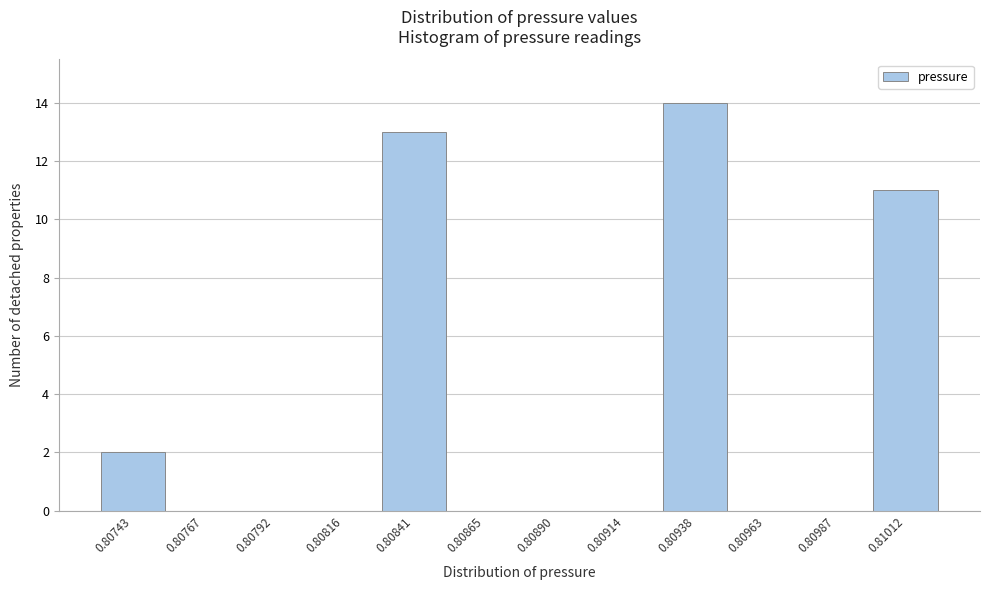

Reading right to left, transcribe all the data shown in this chart.

0.81012=11	0.80987=0	0.80963=0	0.80938=14	0.80914=0	0.80890=0	0.80865=0	0.80841=13	0.80816=0	0.80792=0	0.80767=0	0.80743=2